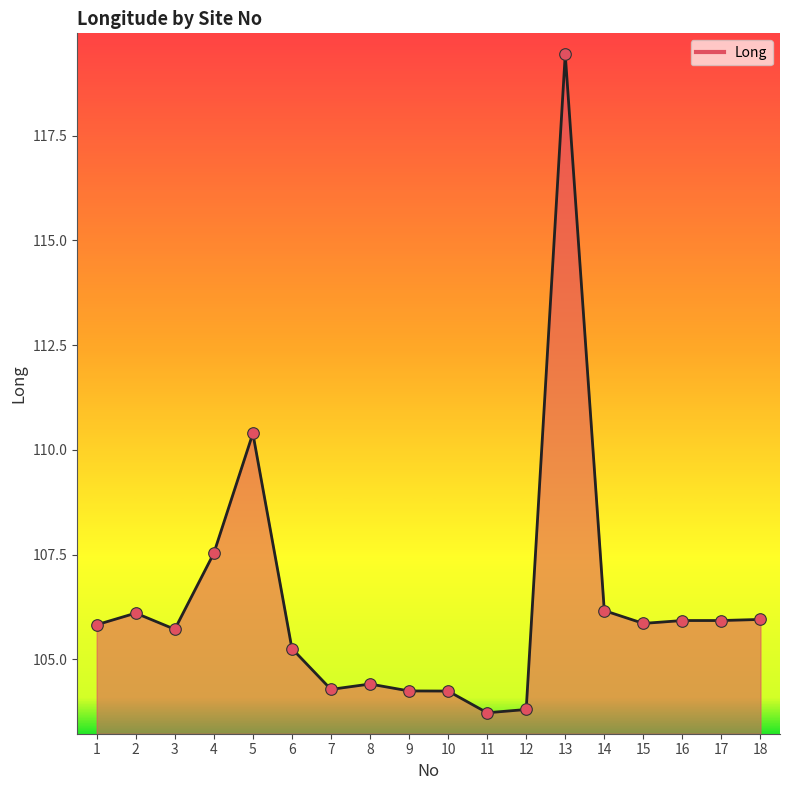

Which has a higher value, 11 or 8?

8